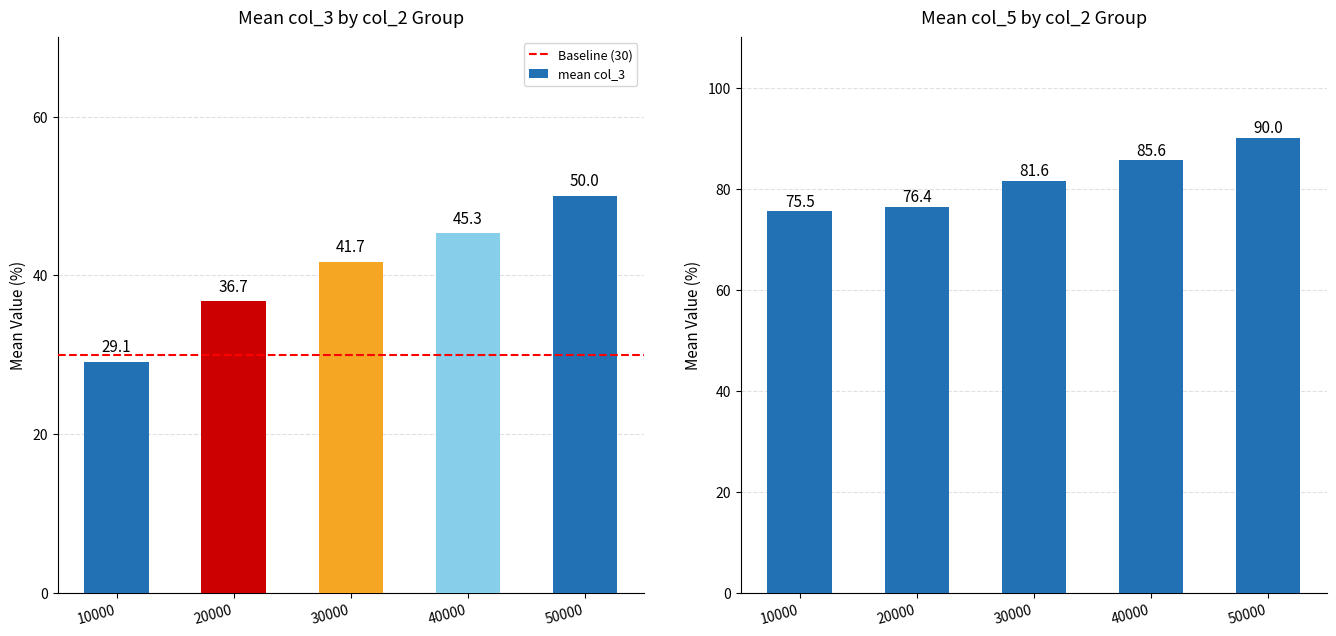

True or false: mean col_3 has a value of 15.0 at 20000.

False